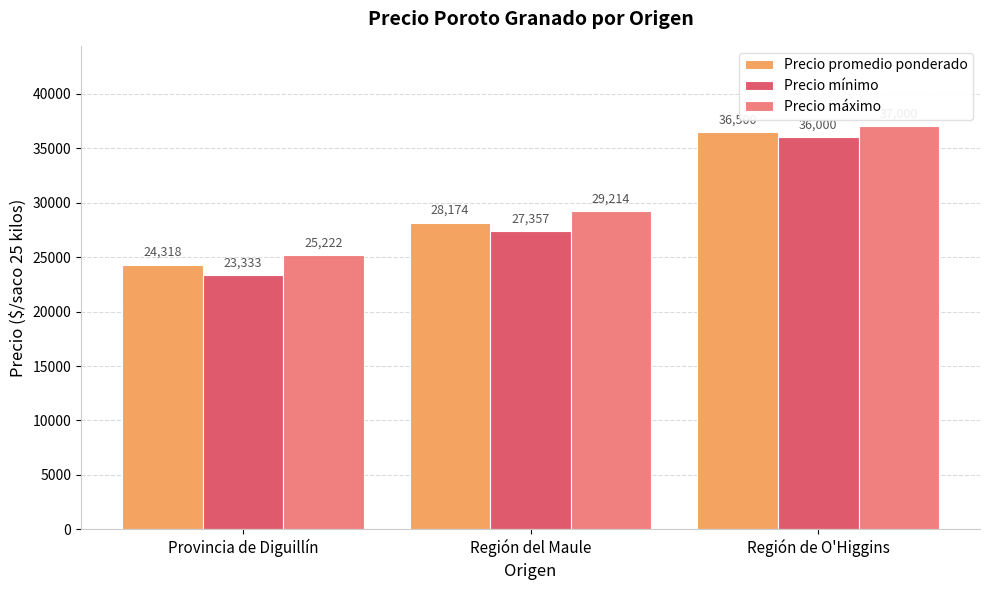

What is the lowest value of the Precio promedio ponderado series?

24318